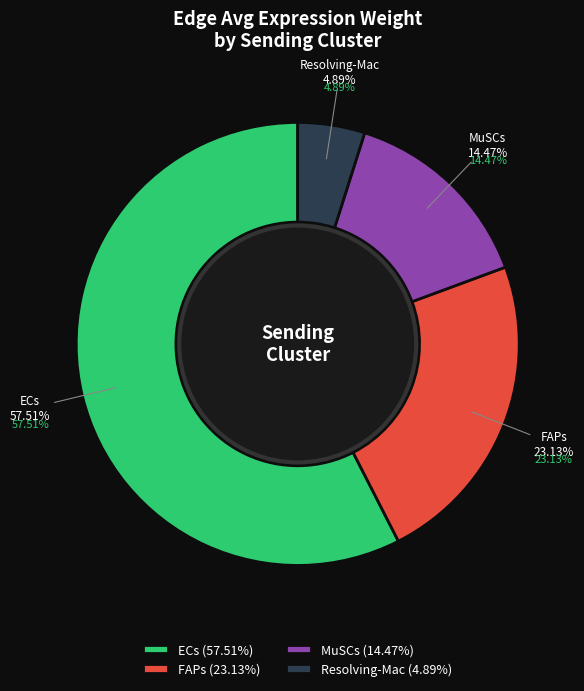

Between ECs and FAPs, which series saw the biggest shift?

ECs